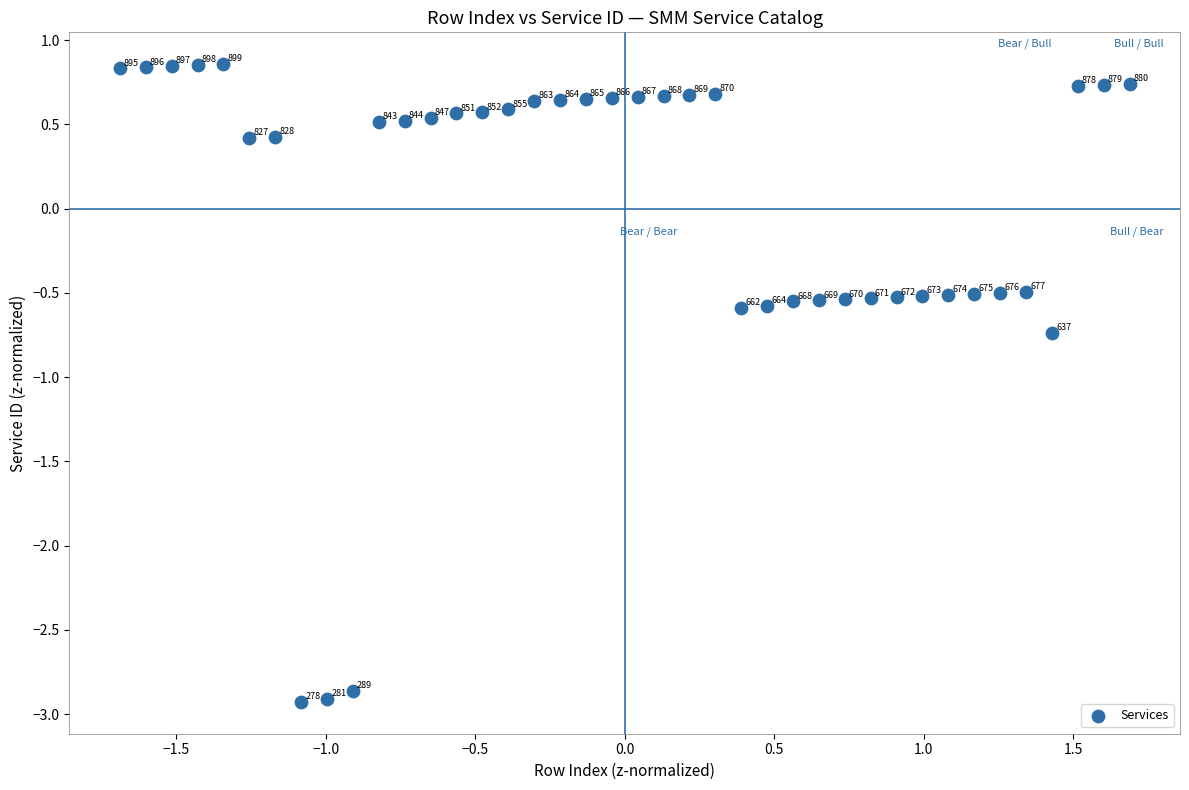

What Y value in the scatter plot is closest to -1?

-0.7